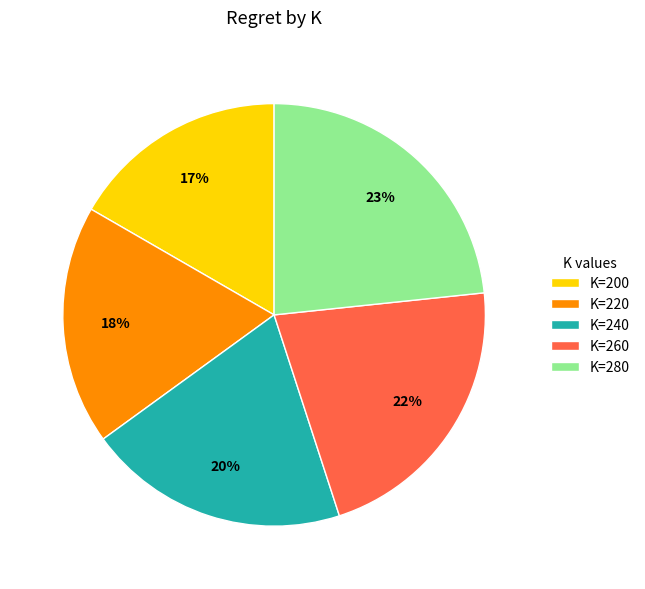

Which slice is the smallest?

K=200